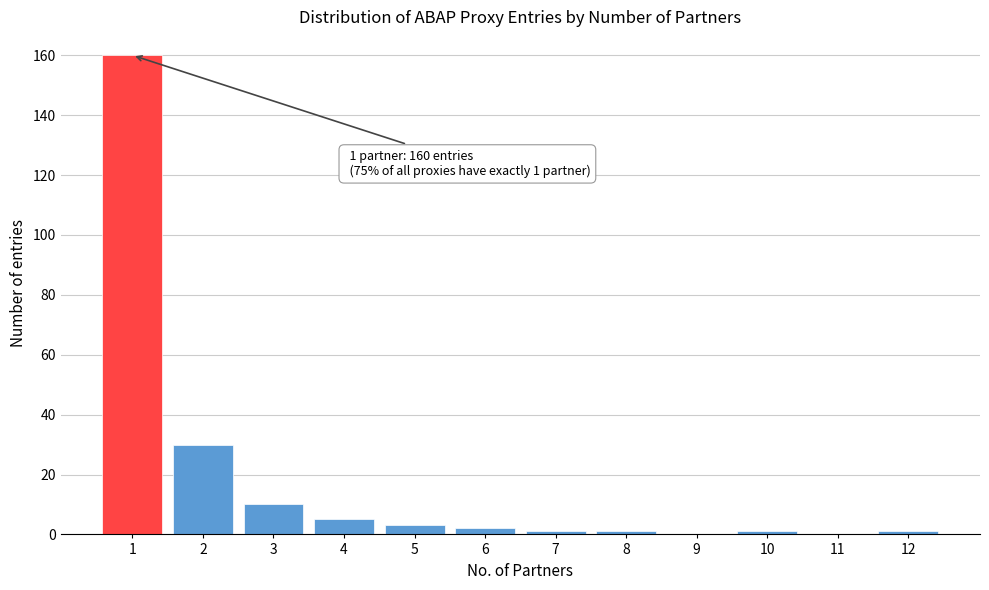

Reading left to right, list all the values displayed in this chart.

1=160	2=30	3=10	4=5	5=3	6=2	7=1	8=1	9=0	10=1	11=0	12=1